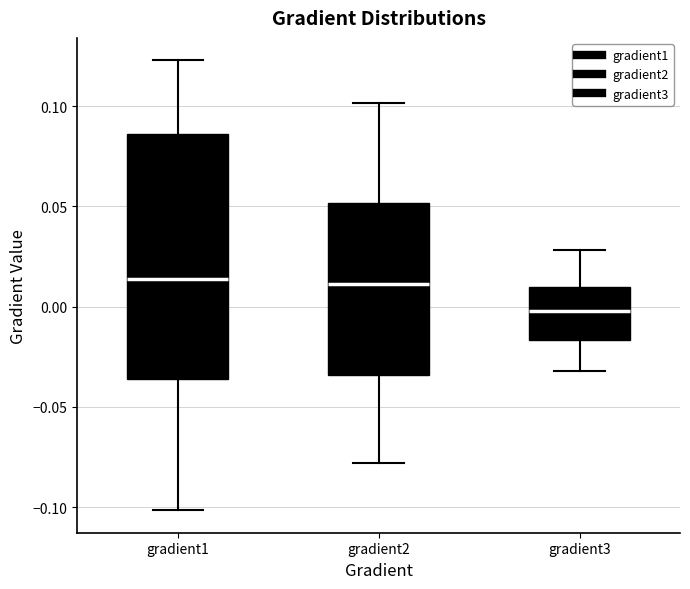

Reading left to right, read every box against the y-axis: the position of its median line, the range the box covers, and the ends of its whiskers. The values are not printed on the chart, so give them approximately, as read against the axis.

gradient1: median 0.015, box -0.035 to 0.085, whiskers -0.100 to 0.125
gradient2: median 0.010, box -0.035 to 0.050, whiskers -0.080 to 0.100
gradient3: median 0.000, box -0.015 to 0.010, whiskers -0.030 to 0.030